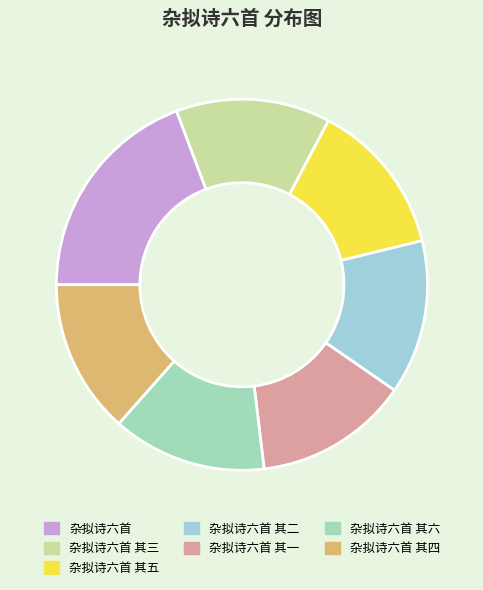

How many segments does this pie chart have?

7